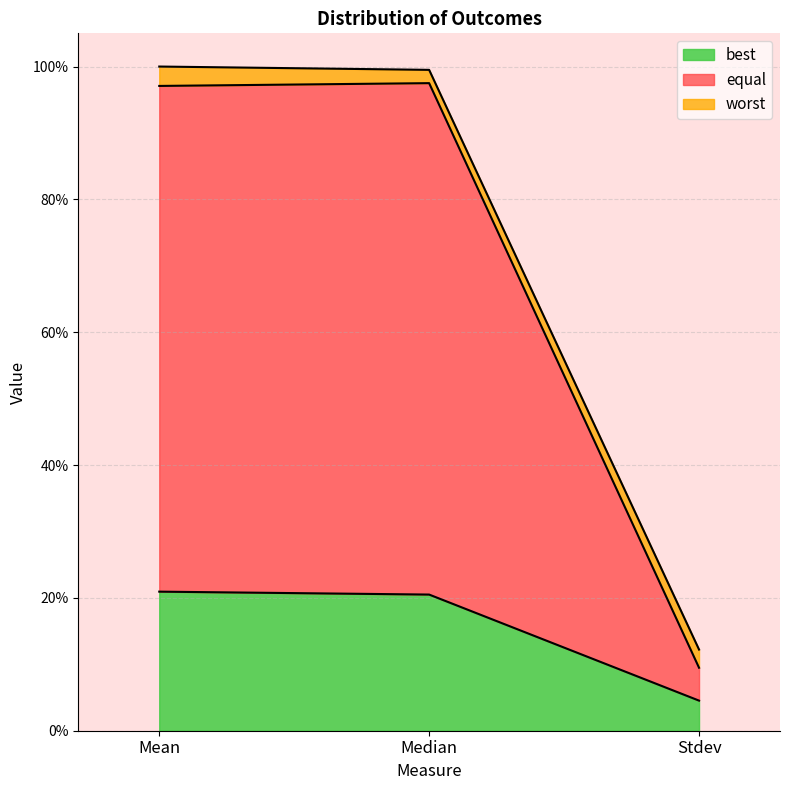

What are all the series names shown in the legend?

best, equal, worst